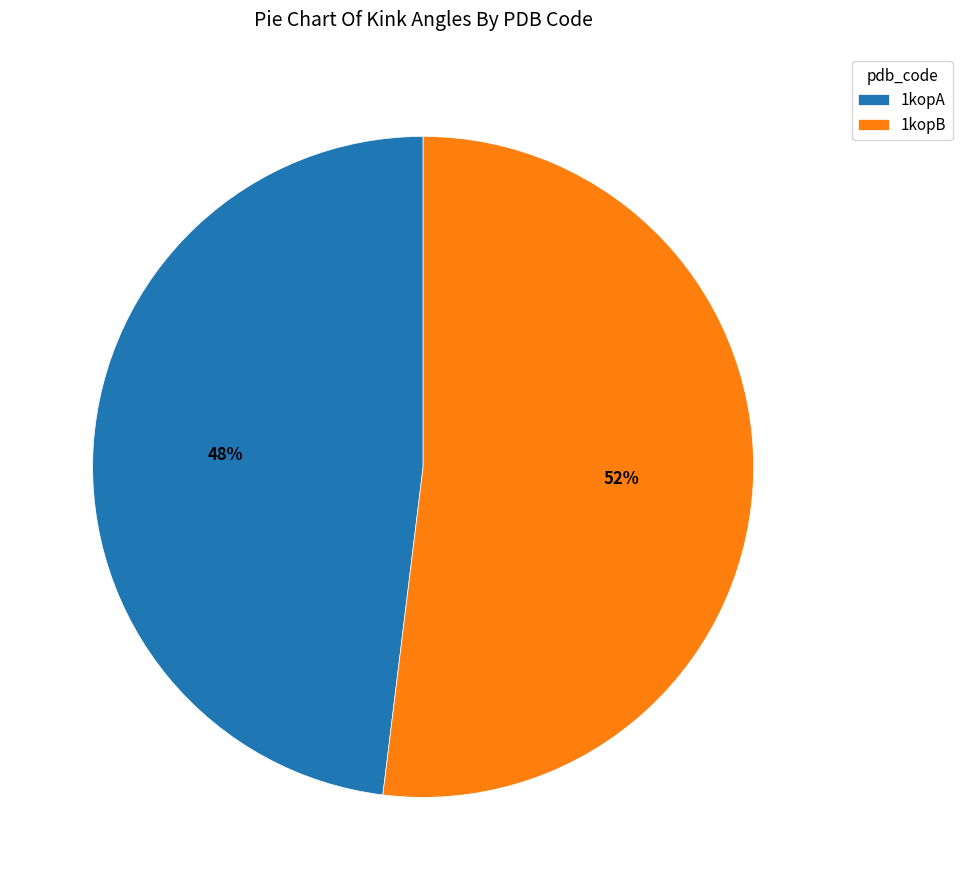

What is the largest slice in the pie chart?

1kopB